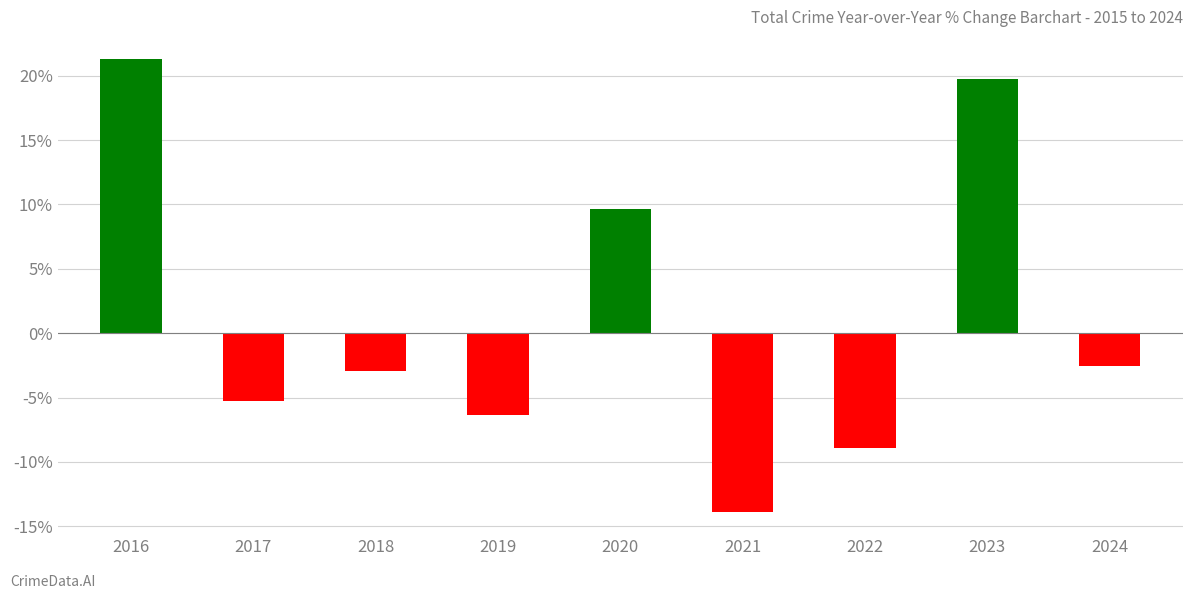

Reading right to left, list all the values displayed in this chart.

-2.5	19.8	-8.9	-13.9	9.6	-6.3	-3.0	-5.3	21.3